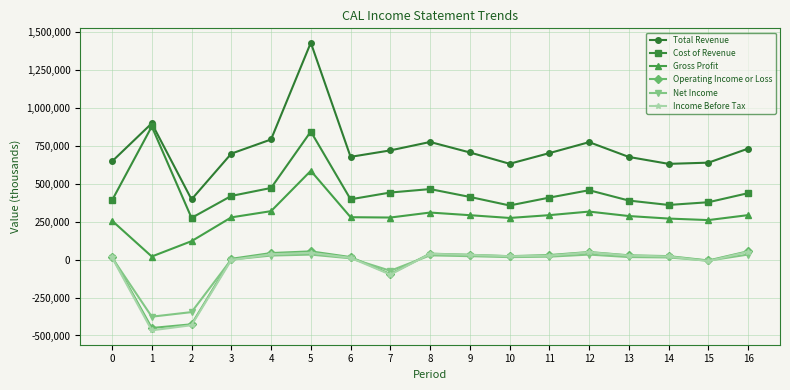

Where is the first local maximum for Total Revenue?

1